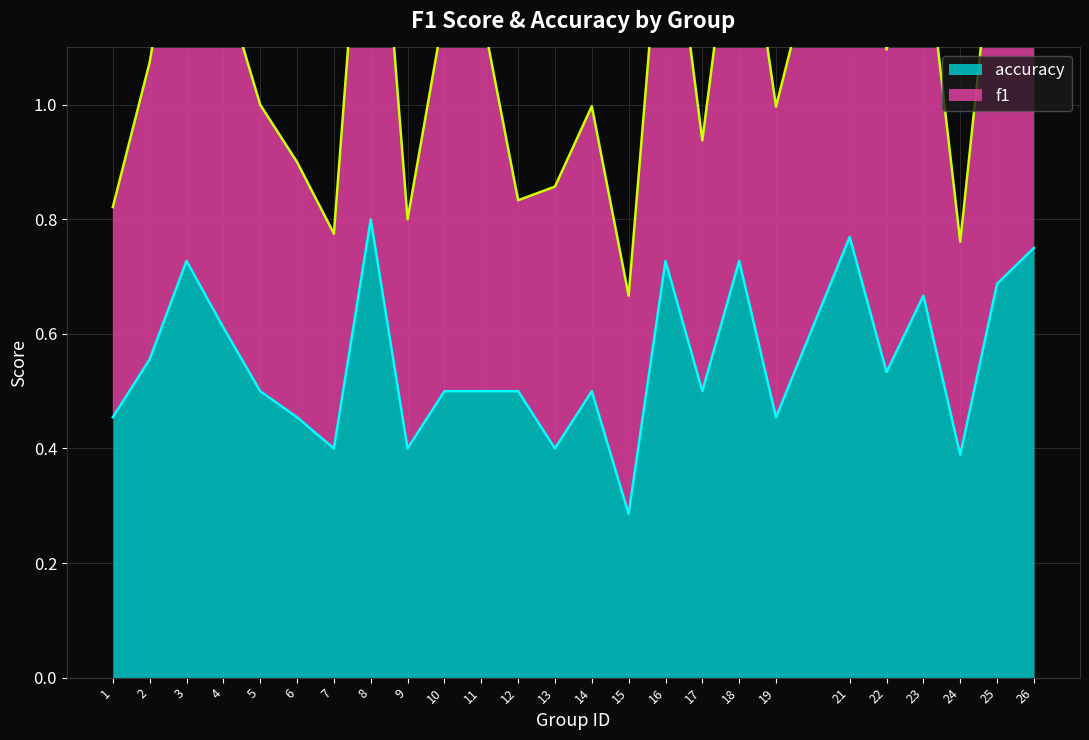

How many interior local peaks (higher than both neighbors) does the data have?

7